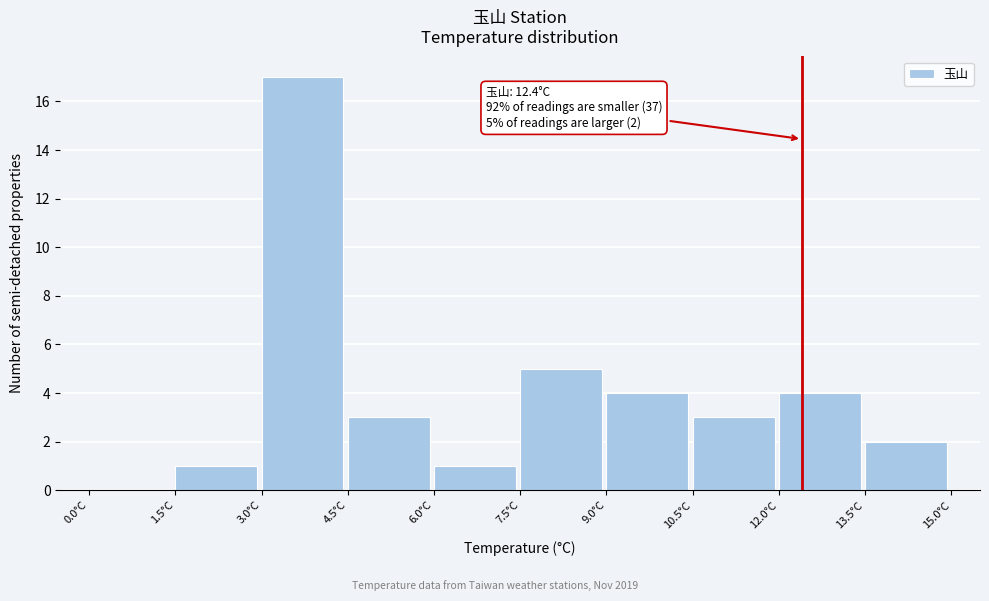

Over which range of the x-axis is the bar tallest?

3.0 to 4.5